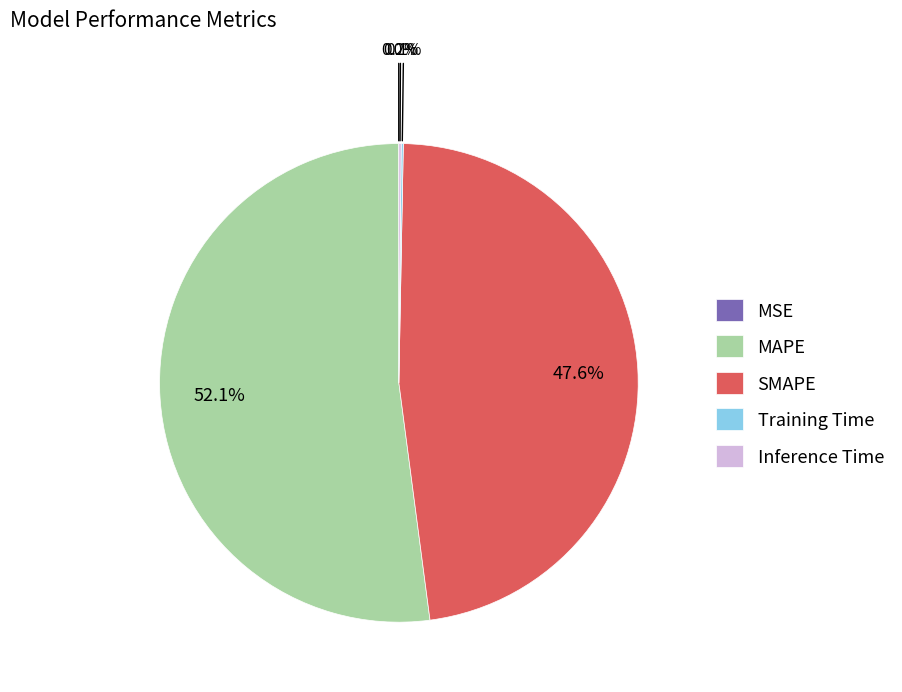

Is there a majority slice in this chart?

Yes